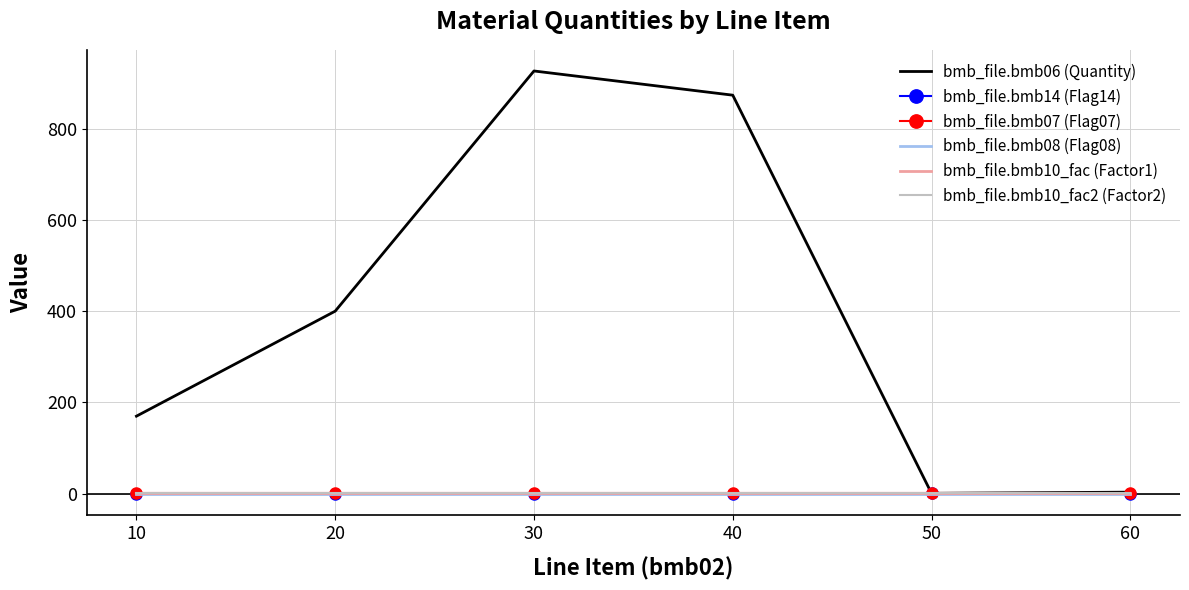

What is the spread (max minus min) of values at 60?

3.6